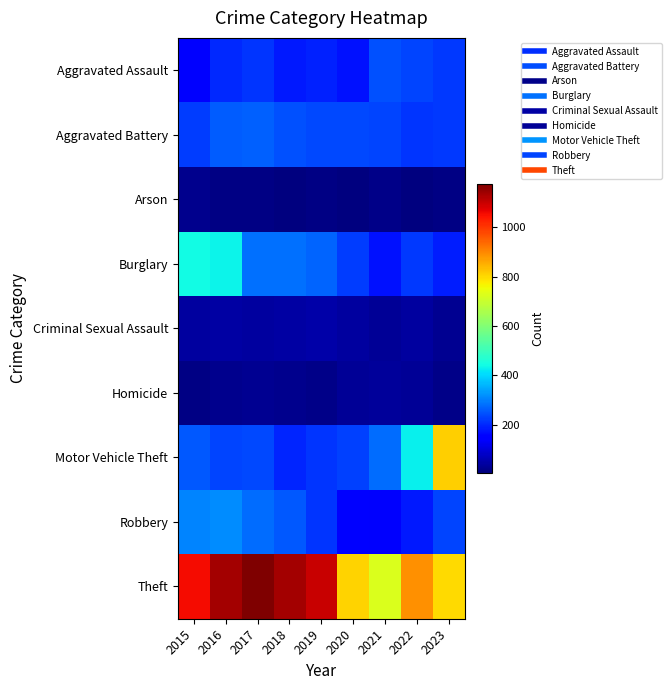

Reading left to right, list all the values displayed in this chart.

Aggravated Assault: 2015=150	2016=200	2017=215	2018=183	2019=191	2020=171	2021=246	2022=230	2023=218
Aggravated Battery: 2015=222	2016=260	2017=265	2018=247	2019=235	2020=236	2021=231	2022=216	2023=217
Arson: 2015=20	2016=11	2017=12	2018=6	2019=13	2020=9	2021=16	2022=10	2023=11
Burglary: 2015=440	2016=433	2017=280	2018=280	2019=269	2020=222	2021=173	2022=218	2023=187
Criminal Sexual Assault: 2015=39	2016=46	2017=39	2018=43	2019=48	2020=38	2021=30	2022=39	2023=27
Homicide: 2015=11	2016=23	2017=27	2018=21	2019=18	2020=29	2021=35	2022=31	2023=19
Motor Vehicle Theft: 2015=257	2016=231	2017=235	2018=195	2019=216	2020=229	2021=277	2022=427	2023=811
Robbery: 2015=304	2016=315	2017=279	2018=255	2019=213	2020=147	2021=138	2022=183	2023=231
Theft: 2015=1056	2016=1134	2017=1175	2018=1134	2019=1099	2020=806	2021=724	2022=889	2023=799